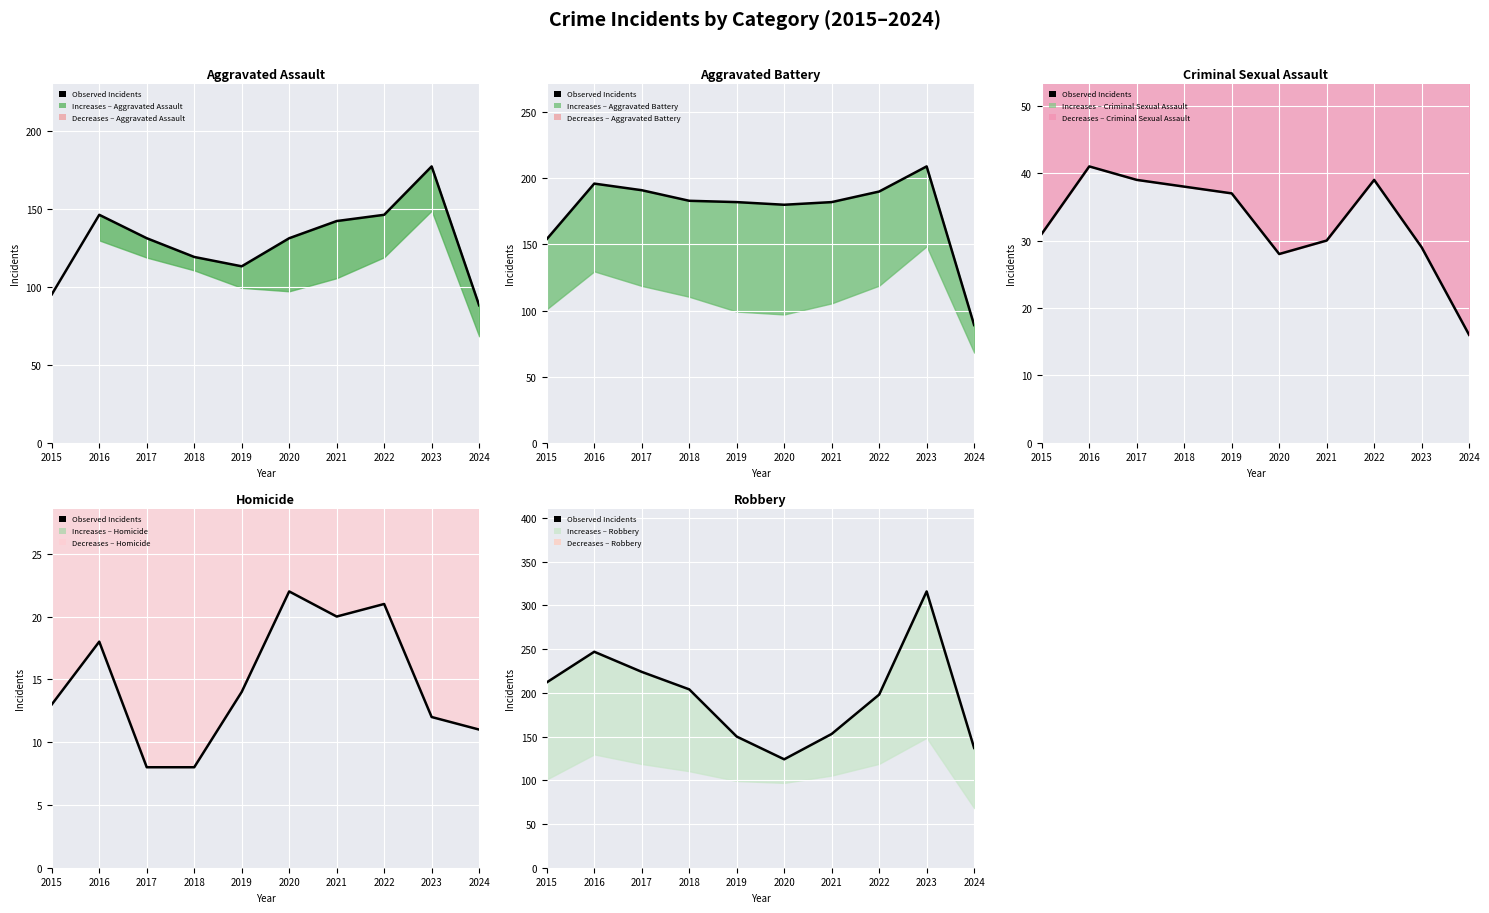

What is the change in value from 2015 to 2022?

-14